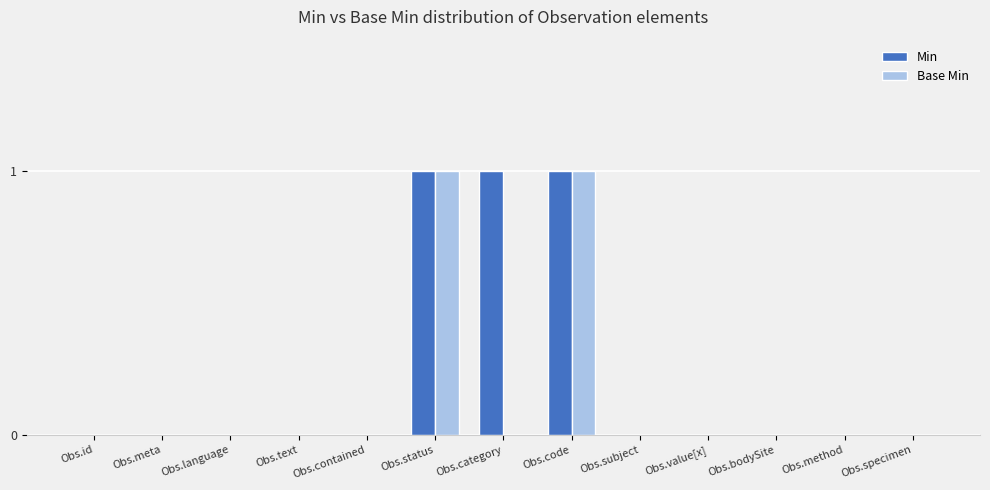

What is the highest value of the Min series?

1